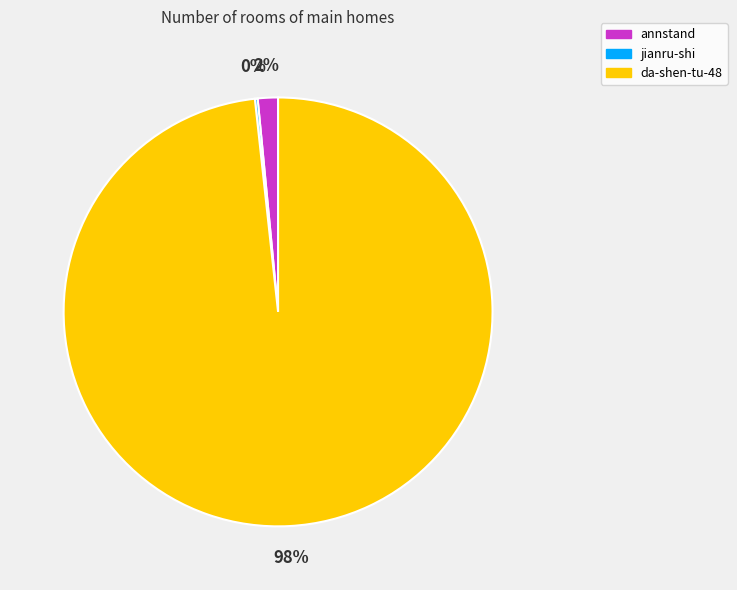

To the nearest percent, what is the difference between the largest and smallest slice percentages?

98%